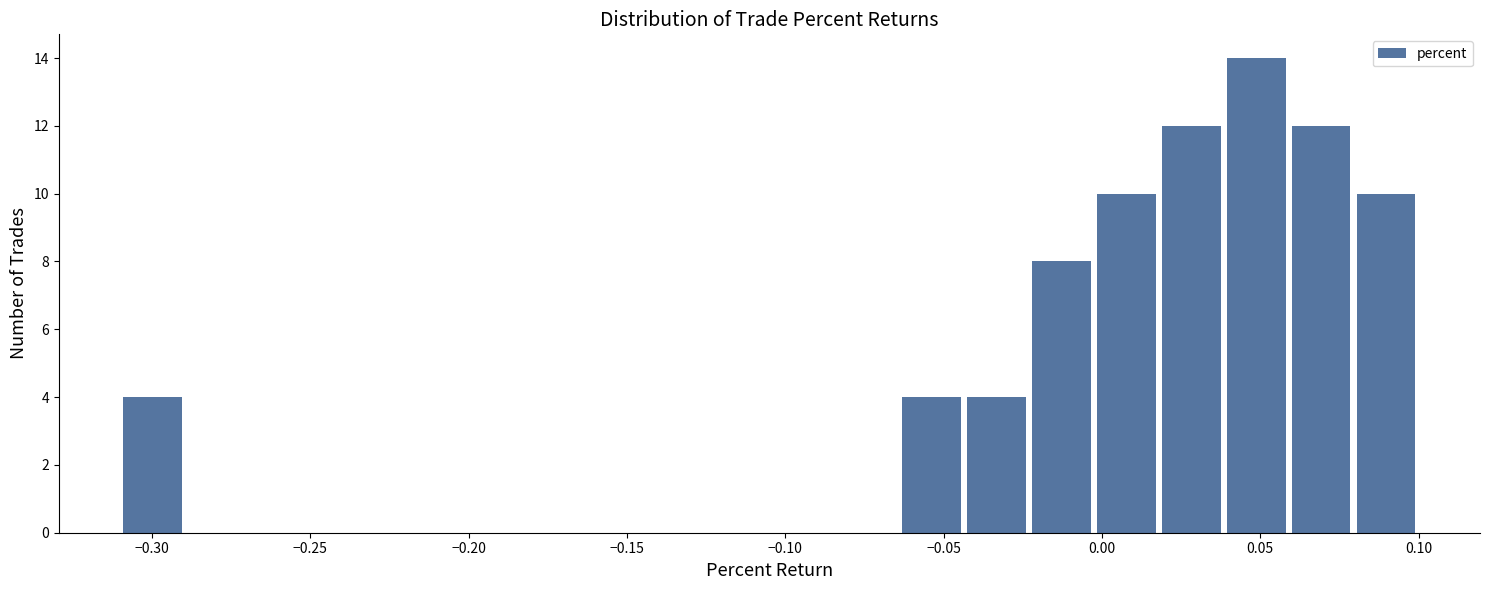

Which range on the x-axis has the tallest bar?

0.040 to 0.060